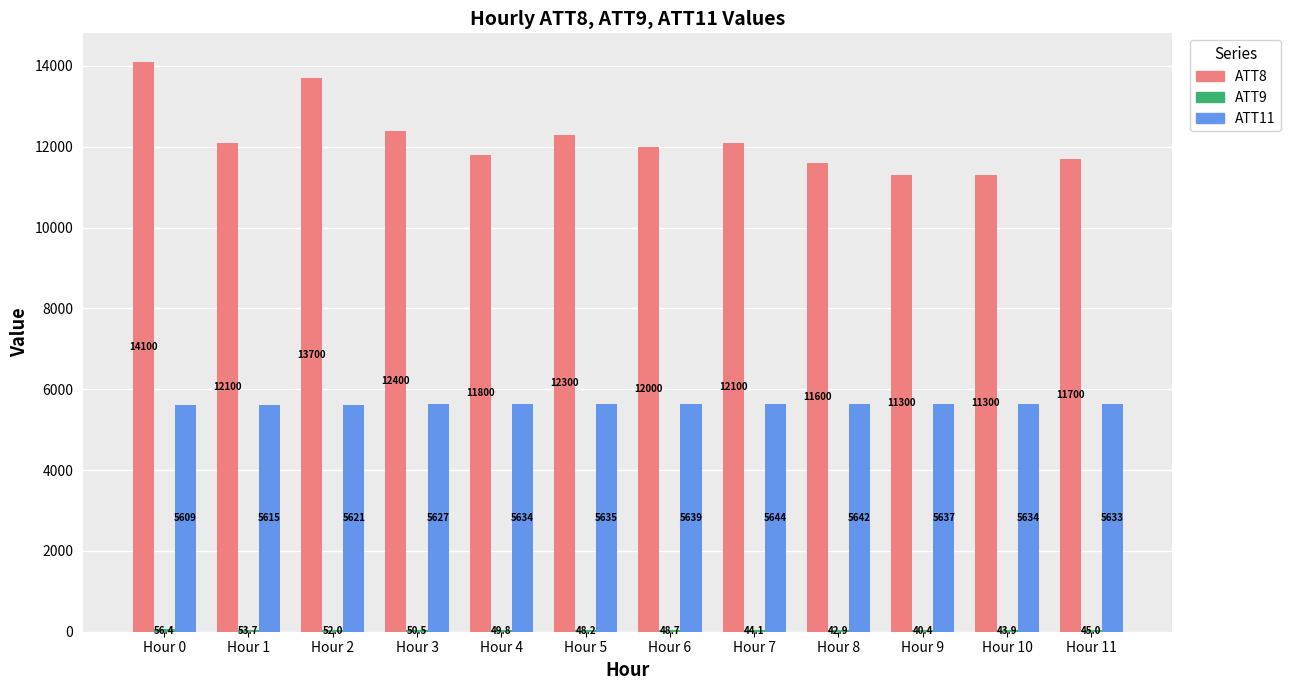

Which series changed the most between Hour 10 and Hour 11?

ATT8